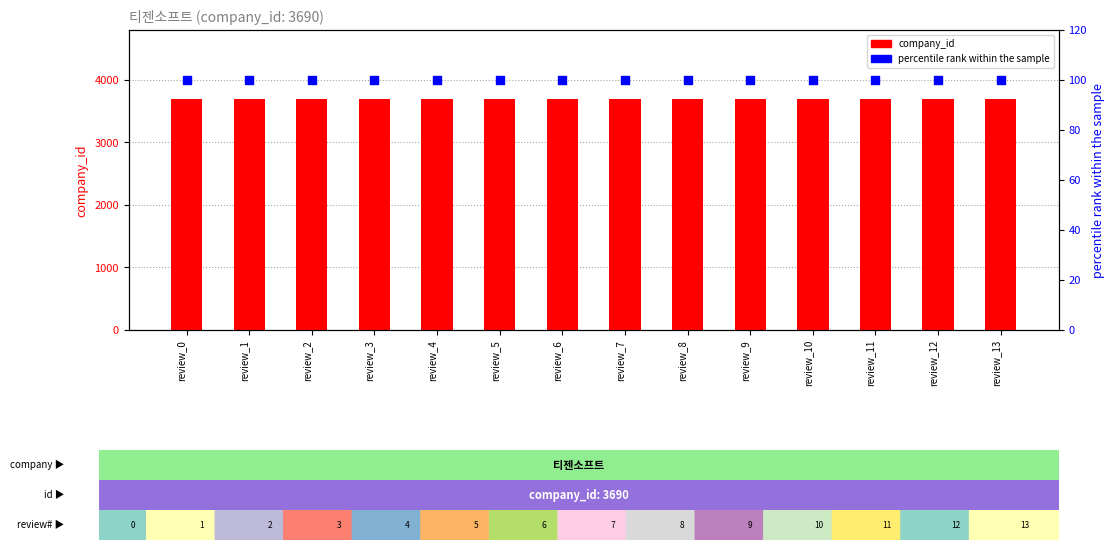

At which category is the sum across all series the highest?

review_0